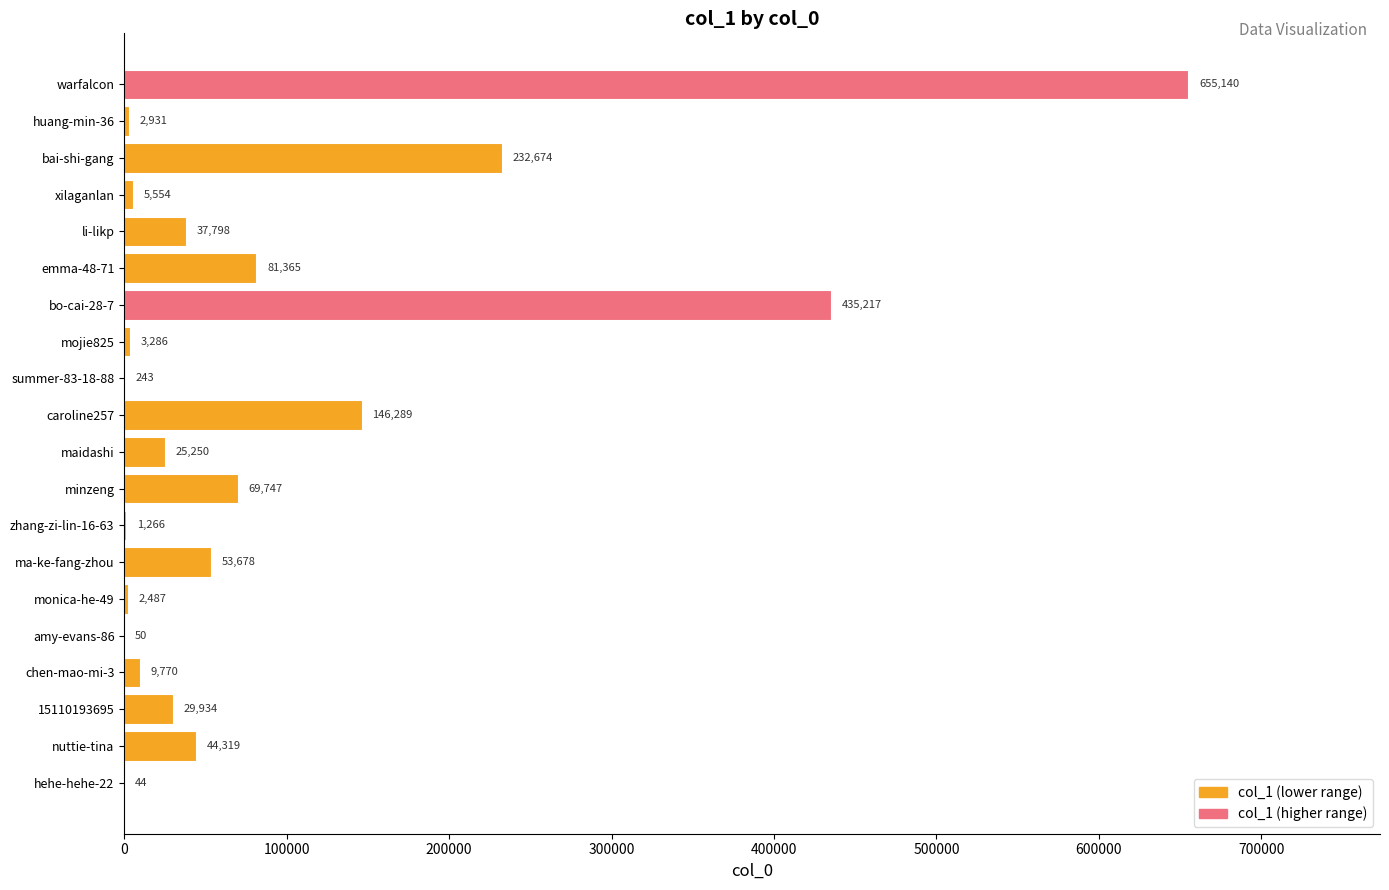

What is the change in value from chen-mao-mi-3 to bo-cai-28-7?

+425447